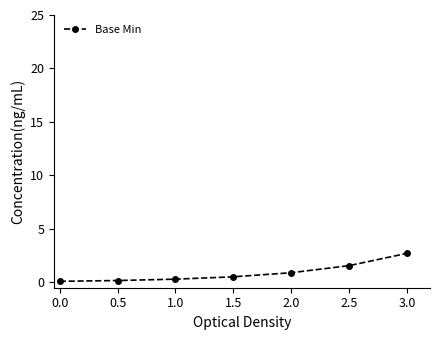

Reading left to right, list all the values displayed in this chart.

0.1	0.2	0.3	0.5	0.9	1.6	2.7